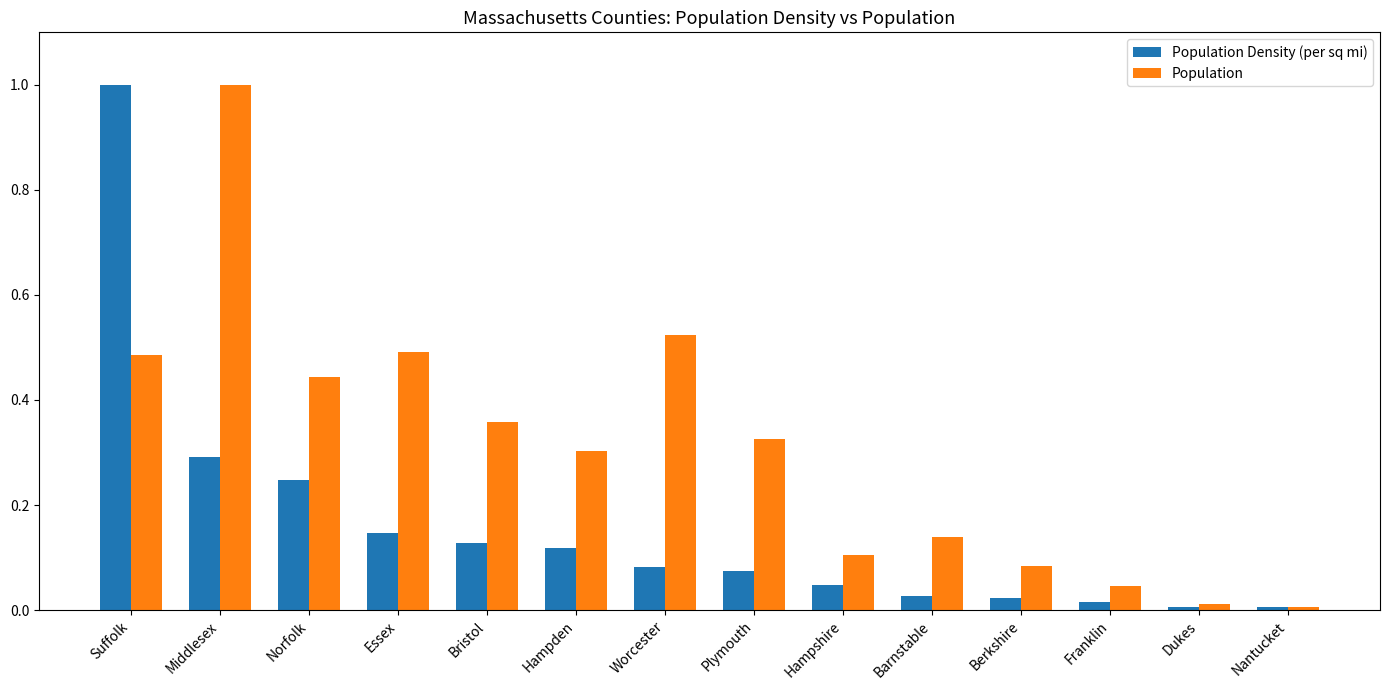

What are all the series names shown in the legend?

Population Density (per sq mi), Population